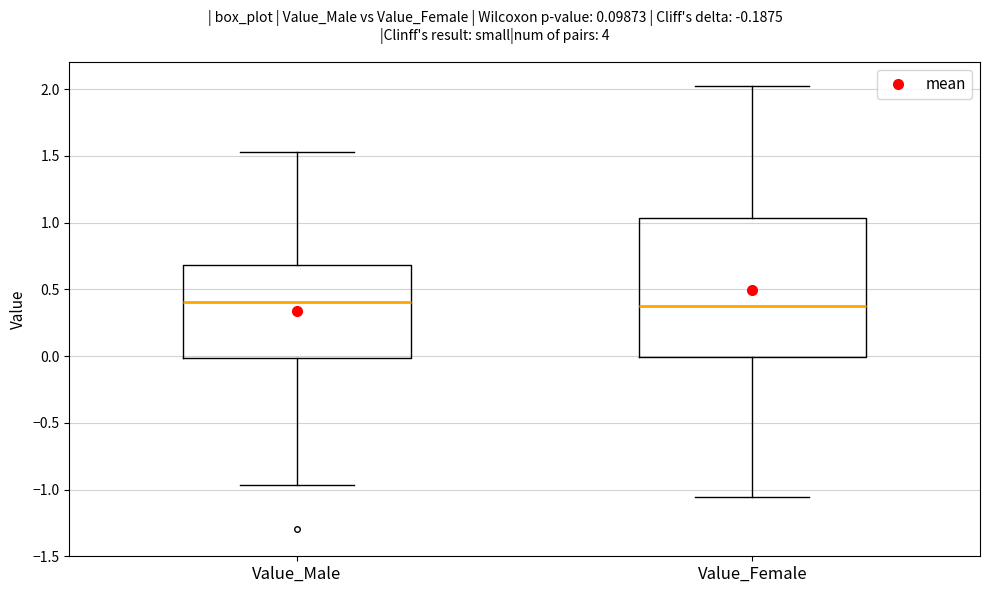

Reading left to right, read every box against the y-axis: the position of its median line, the range the box covers, and the ends of its whiskers. The values are not printed on the chart, so give them approximately, as read against the axis.

Value_Male: median 0.40, box 0.00 to 0.70, whiskers -0.95 to 1.55
Value_Female: median 0.40, box 0.00 to 1.05, whiskers -1.05 to 2.00